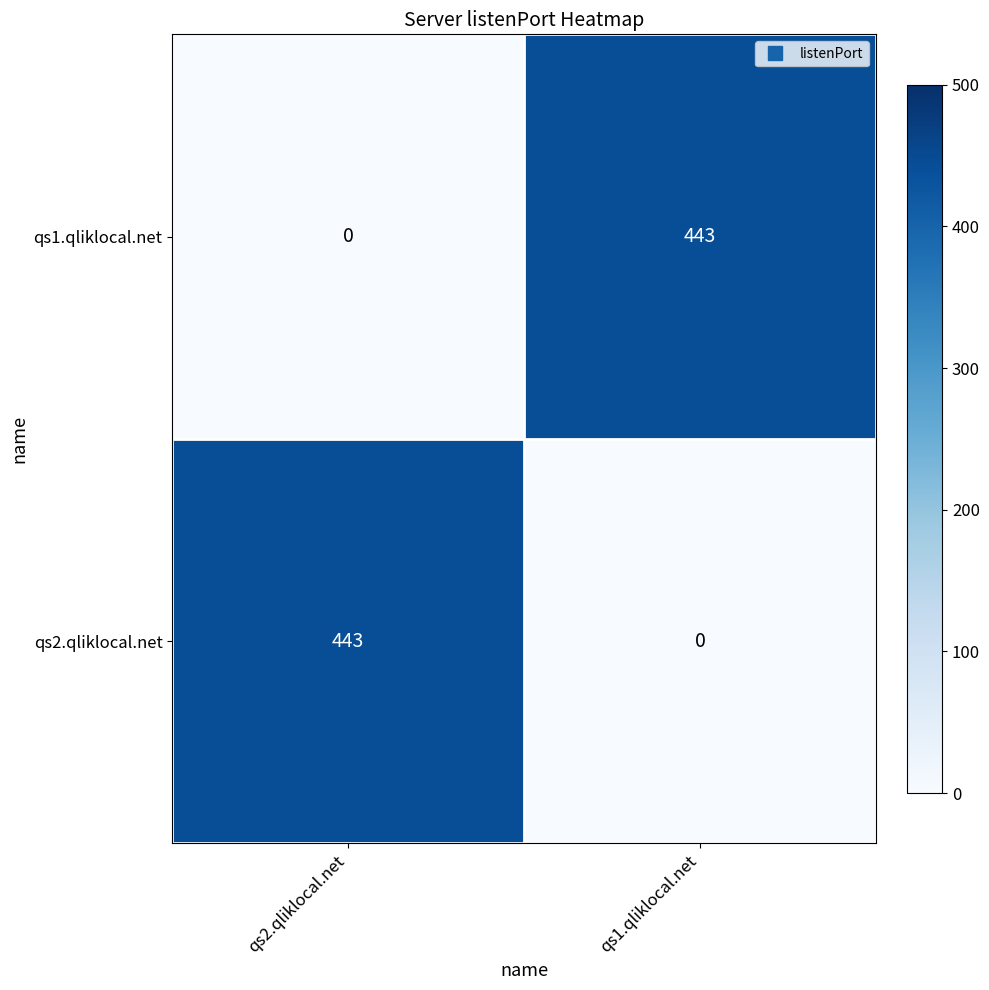

Reading left to right, transcribe all the data shown in this chart.

qs1.qliklocal.net: 0	443
qs2.qliklocal.net: 443	0